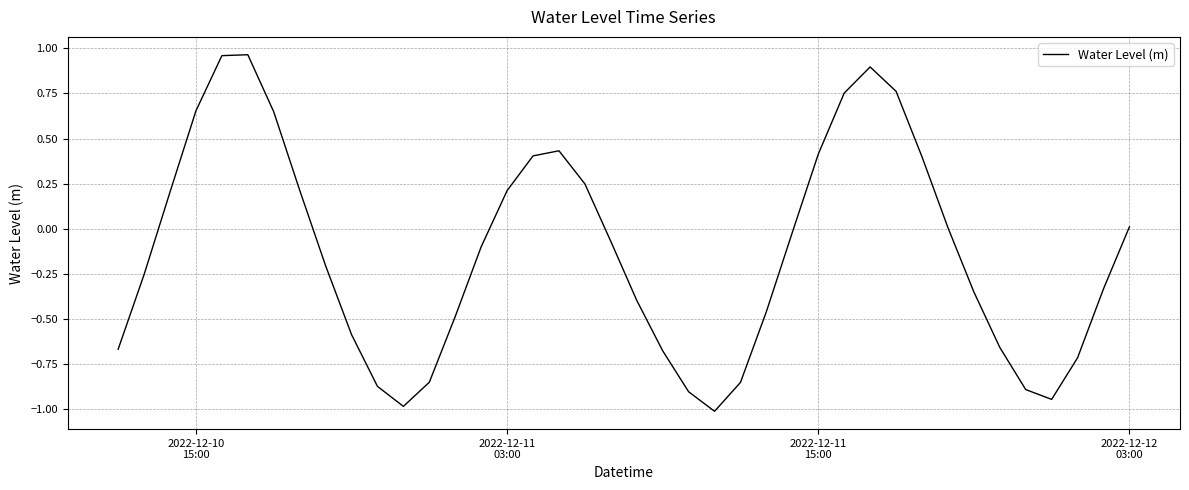

What is the sum of all values?

-5.1